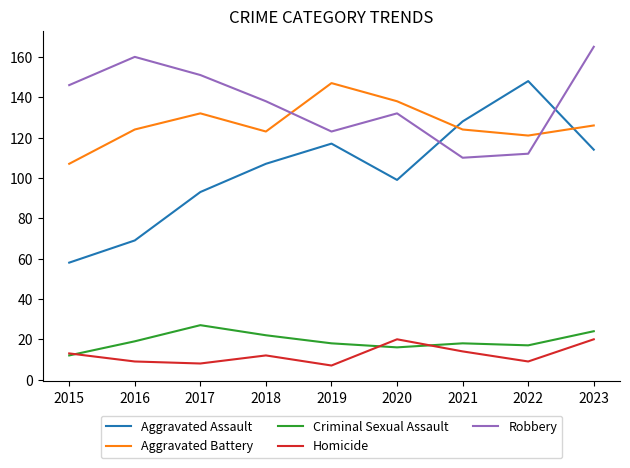

At which category does the chart reach its peak across all series?

2023